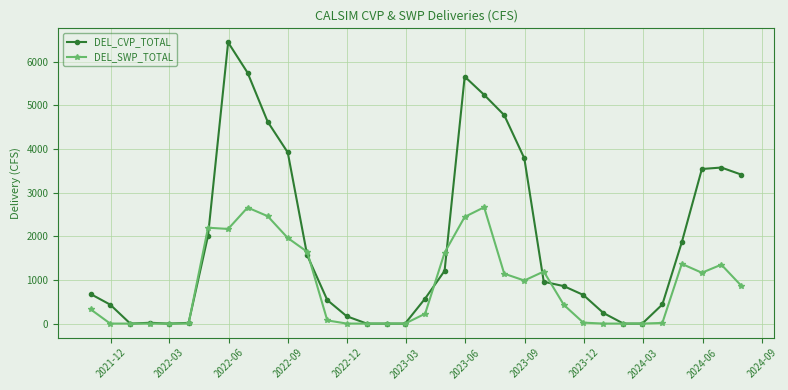

What is the maximum value shown in the chart?

6441.1